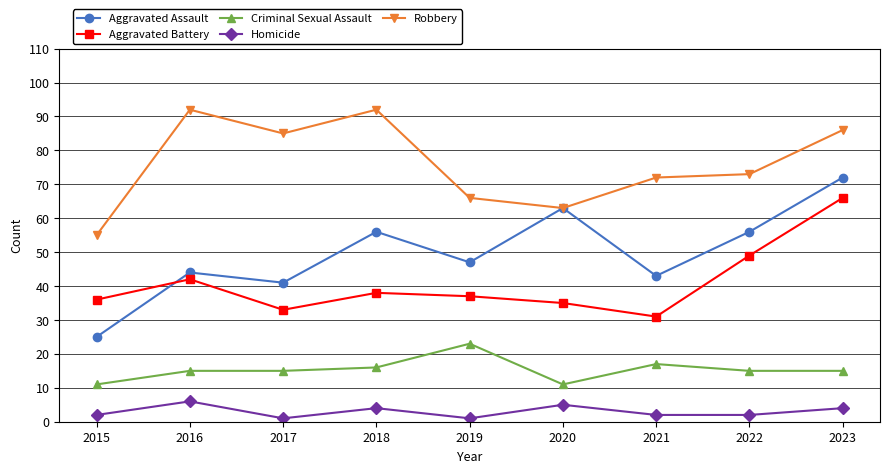

What is the sum of all Aggravated Battery values?

367